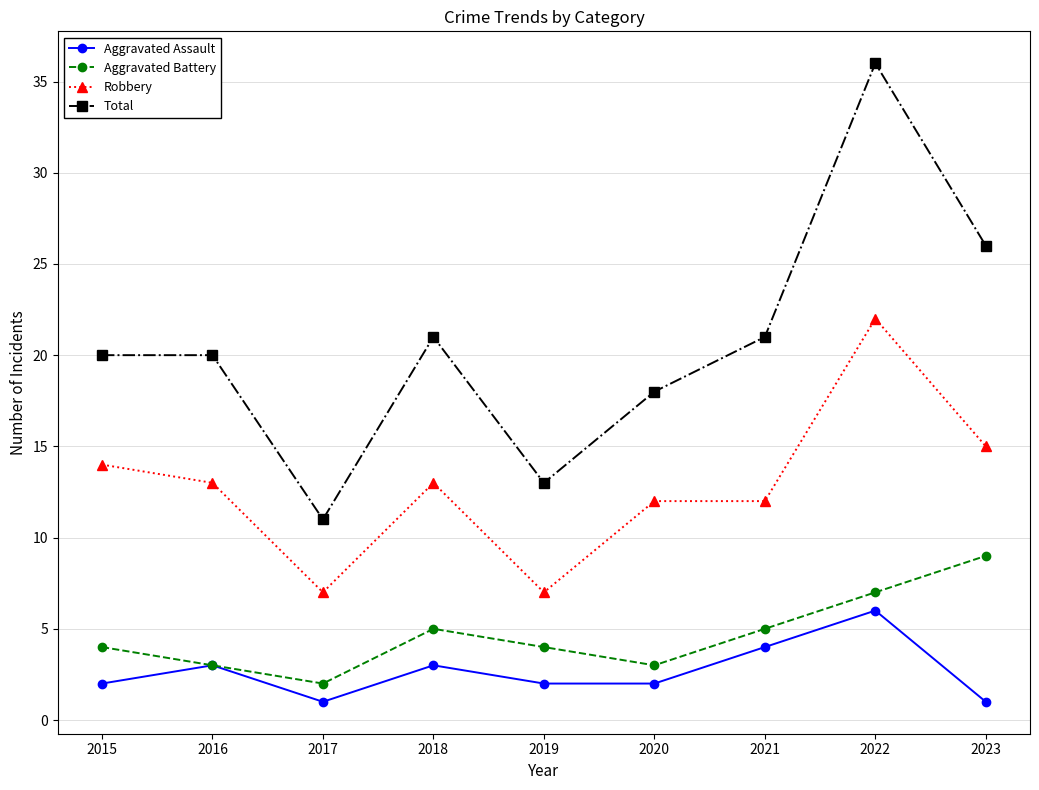

Which series has the largest range (max minus min)?

Total